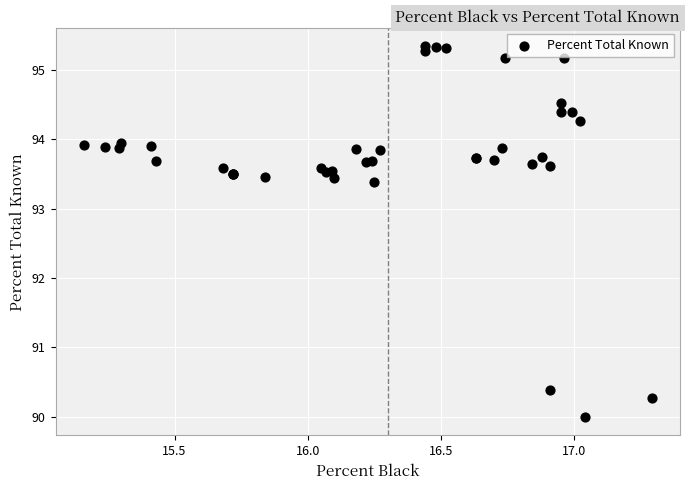

What Y value in the scatter plot is closest to 92?

93.4